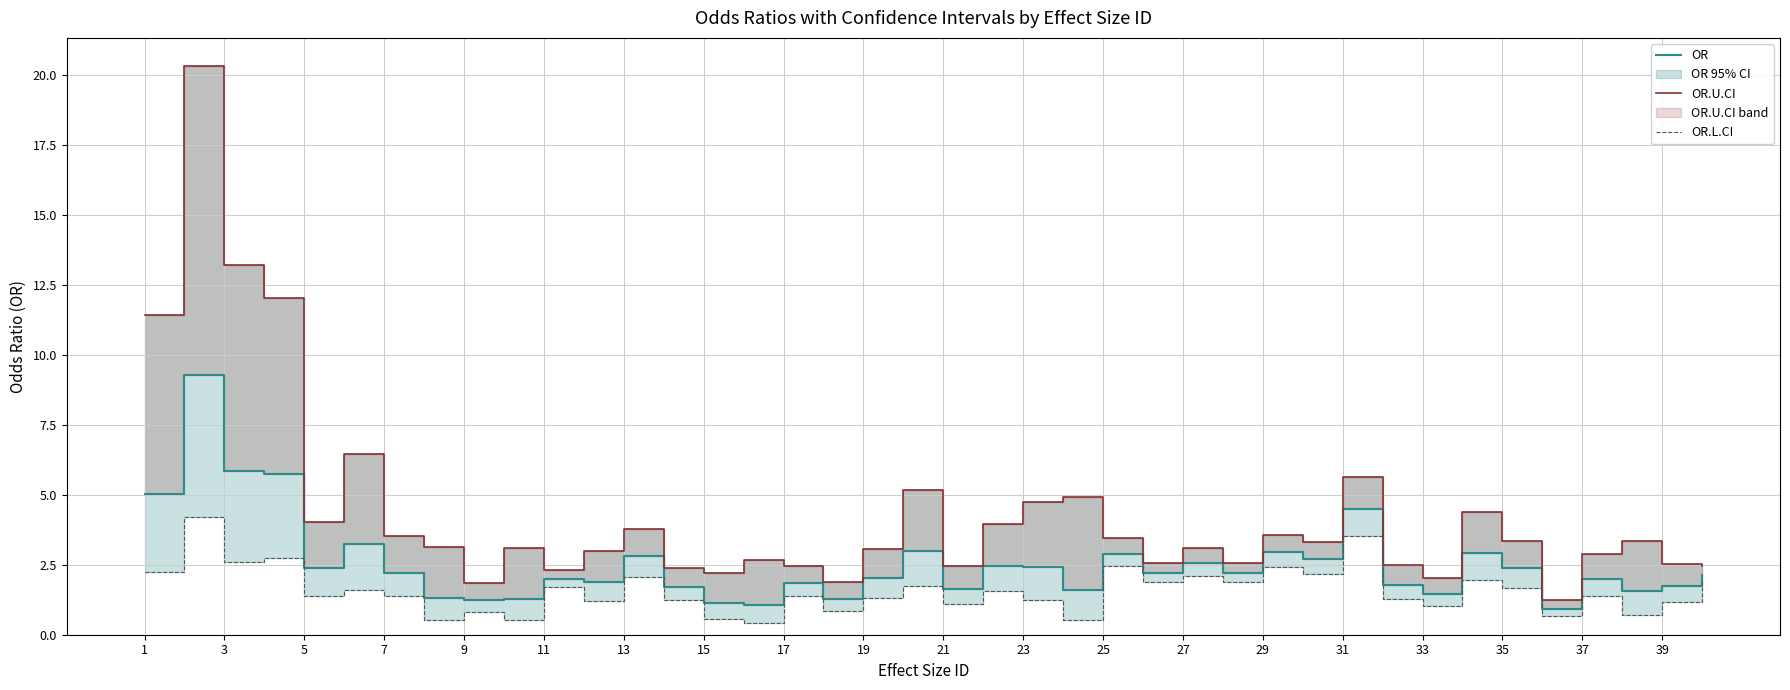

At which label does OR.L.CI first exceed 1?

1